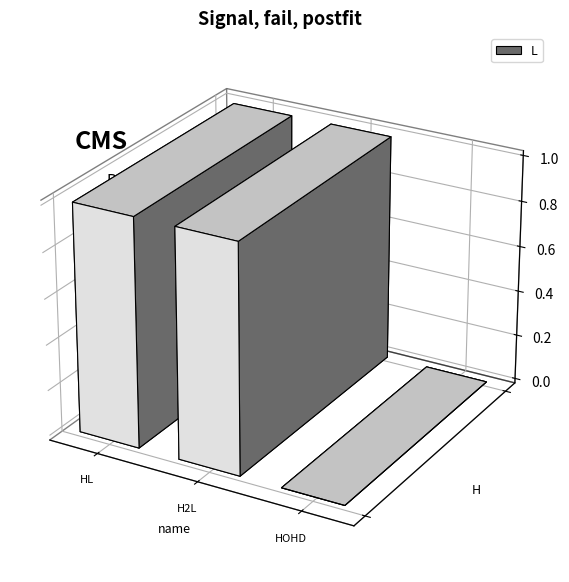

What is the value of the 2nd bar from the left?

1